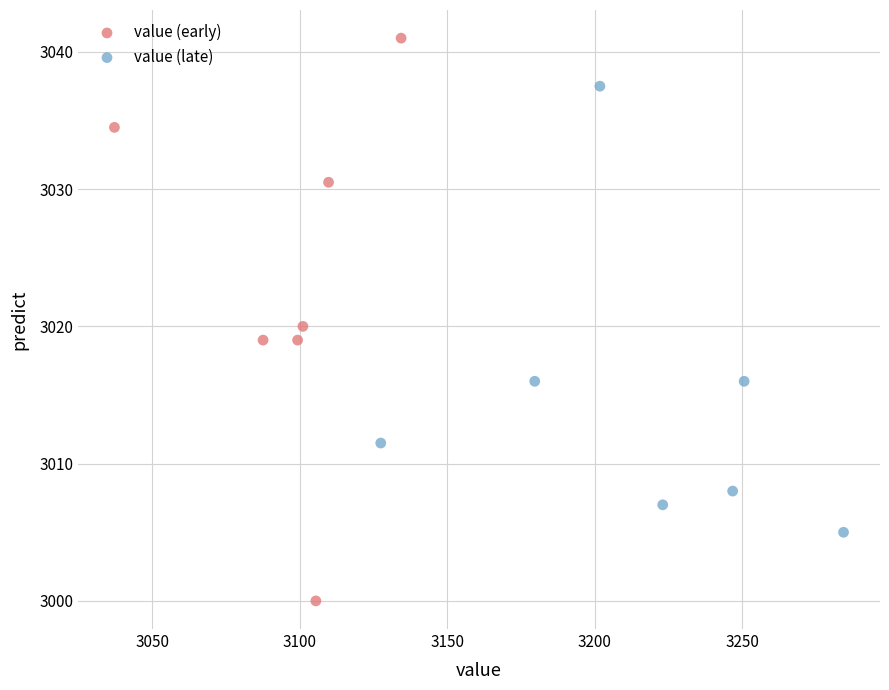

Which series reaches the maximum Y coordinate?

value (early)